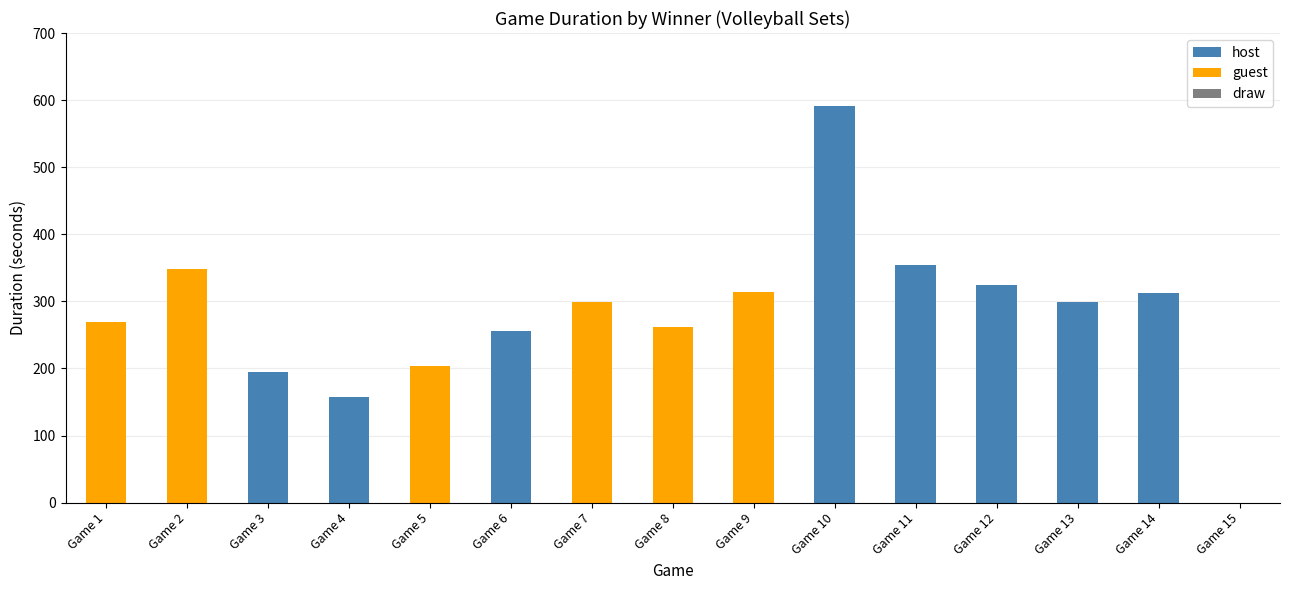

The value of draw at Game 1 is 0.0. True or false?

True